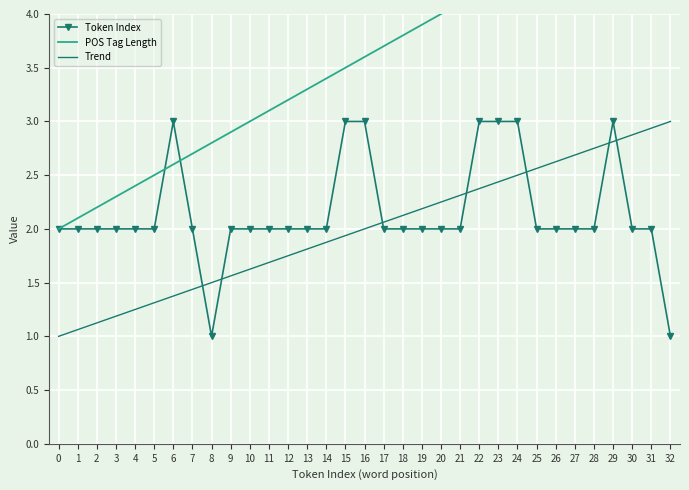

At how many categories does at least one series exceed 1?

33